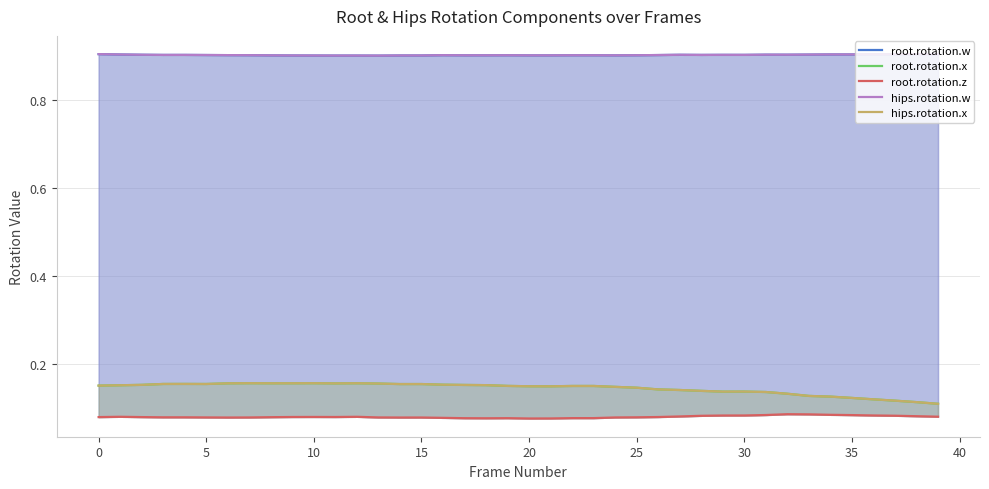

Count the number of data series in this chart.

5